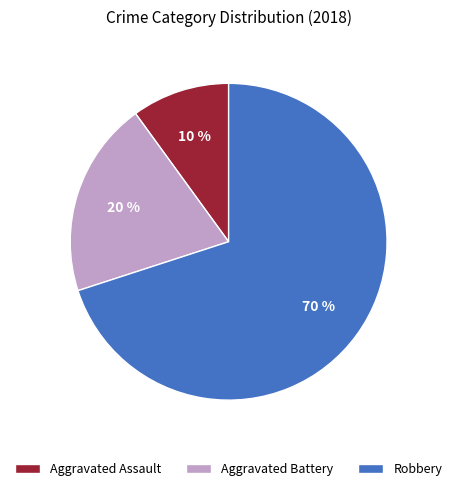

Is there a majority slice in this chart?

Yes